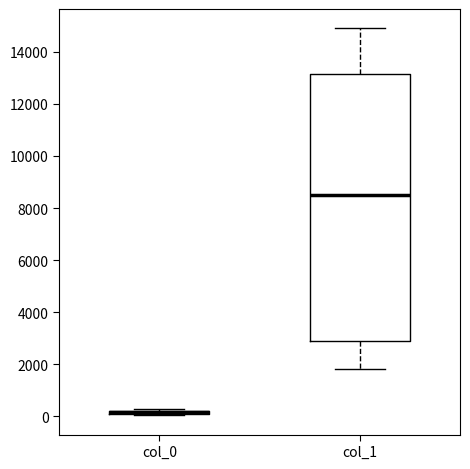

Which box is the tallest, from its lower edge to its upper edge?

col_1